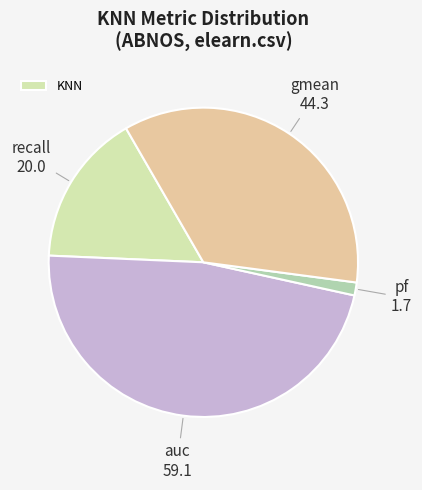

To the nearest percent, what is the difference between the largest and smallest slice percentages?

46%